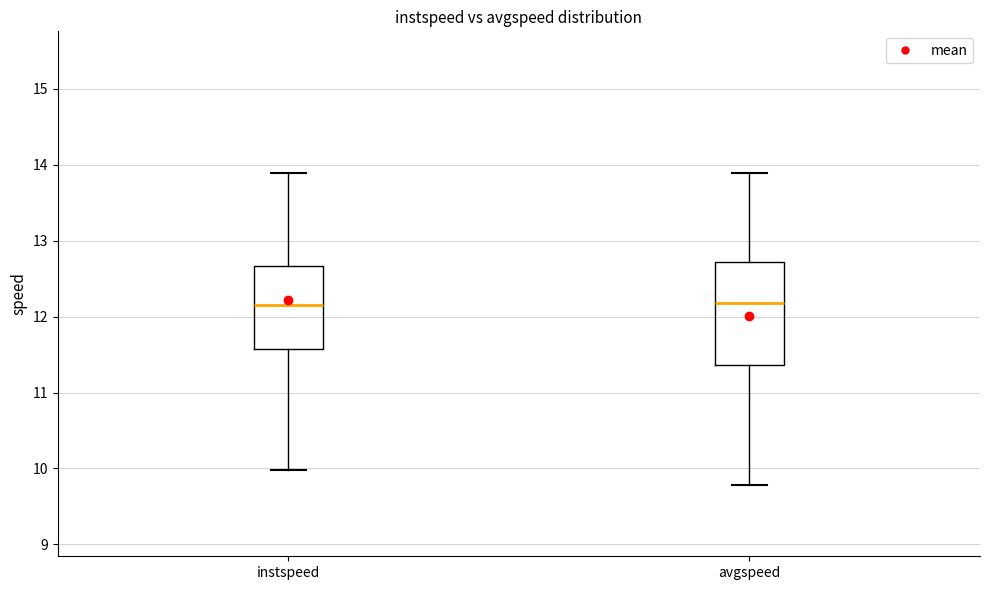

Reading left to right, read every box against the y-axis: the position of its median line, the range the box covers, and the ends of its whiskers. The values are not printed on the chart, so give them approximately, as read against the axis.

instspeed: median 12.2, box 11.6 to 12.7, whiskers 10.0 to 13.9
avgspeed: median 12.2, box 11.4 to 12.7, whiskers 9.8 to 13.9